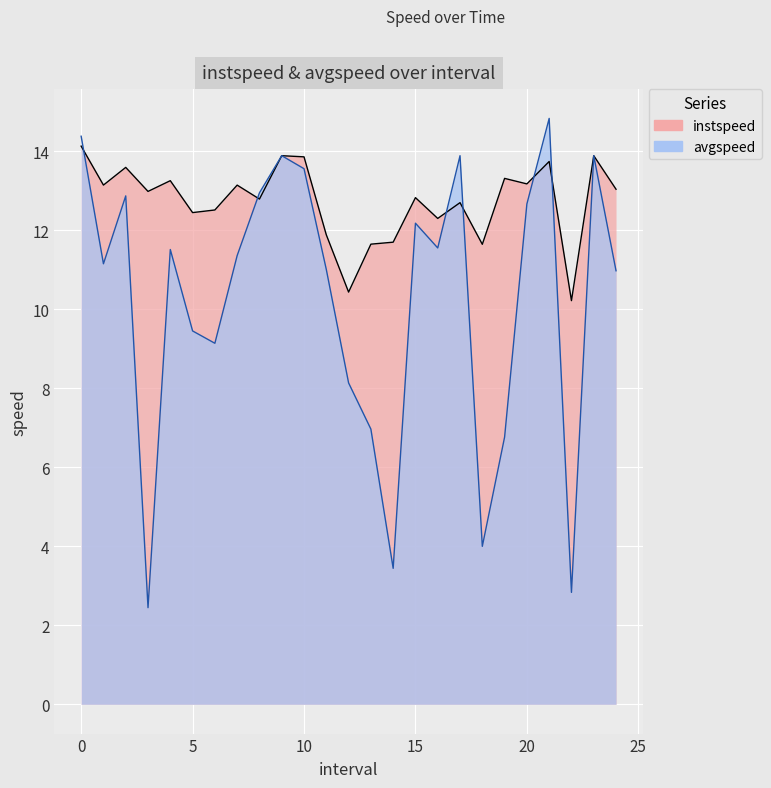

The avgspeed series shows 12.2 at 6.0. True or false?

False